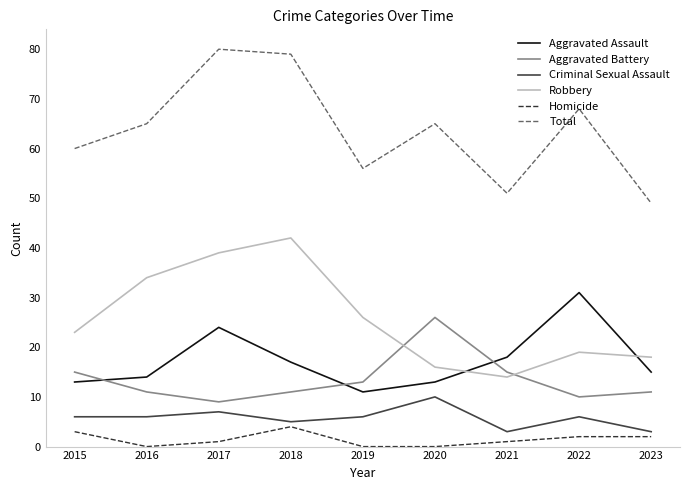

Which series has the widest spread of values?

Total